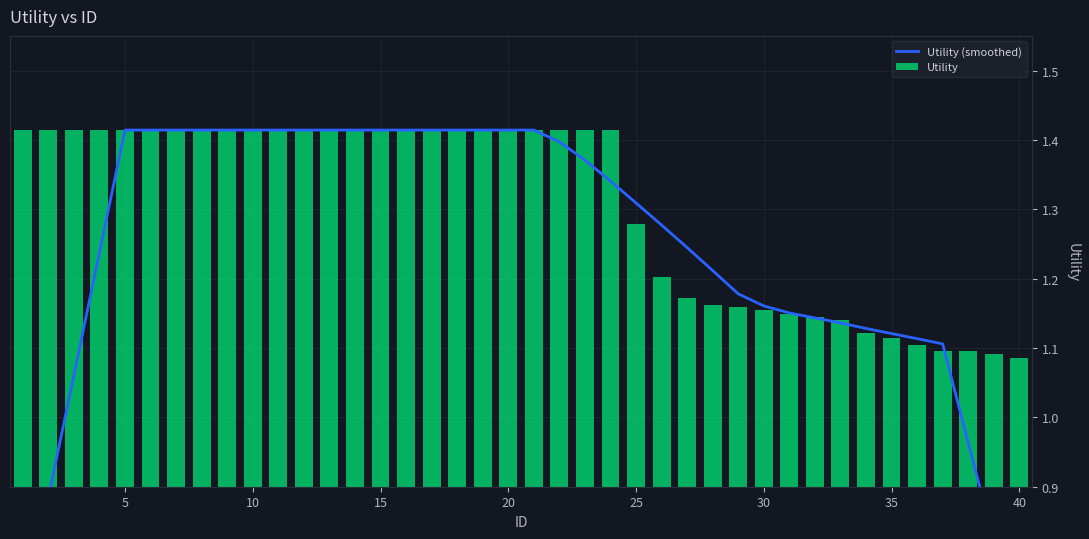

How many Utility values are between 1 and 2?

40